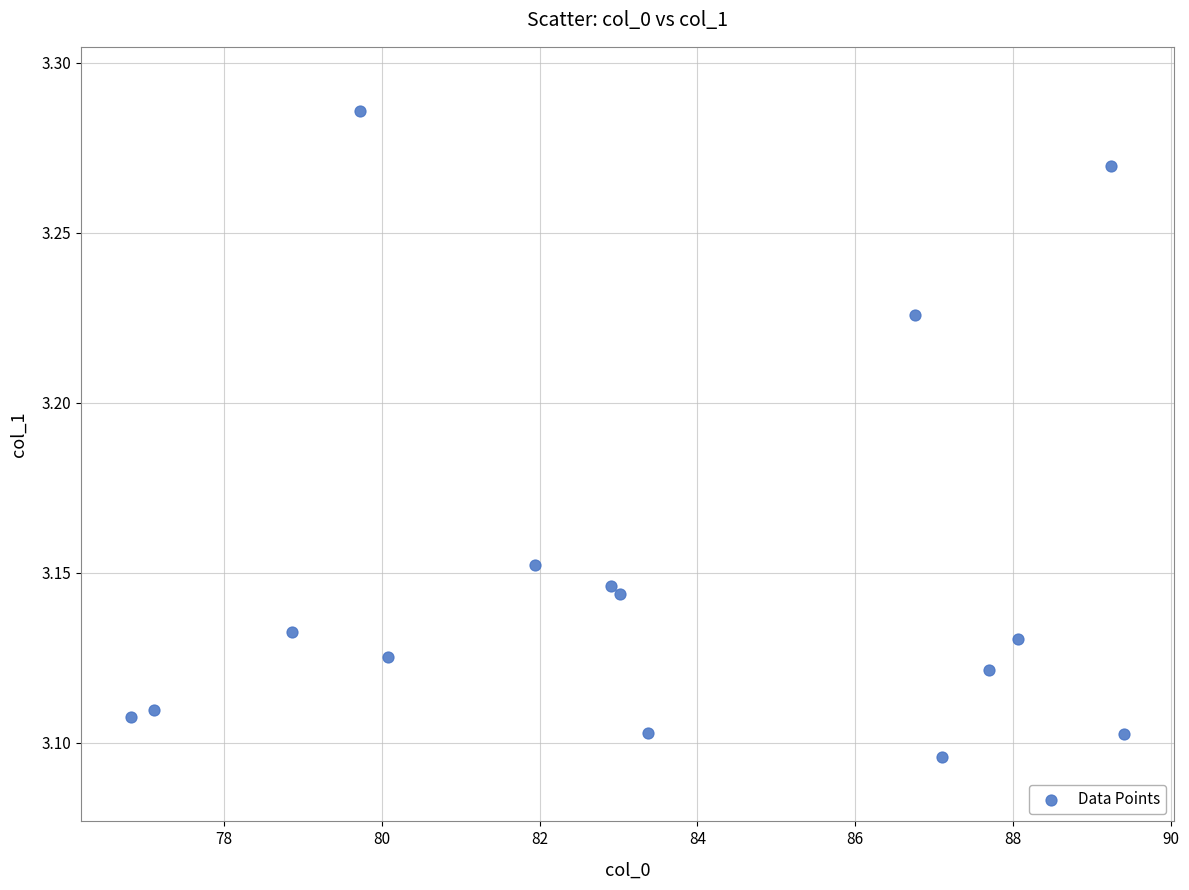

What is the range of X values (max minus min)?

12.6